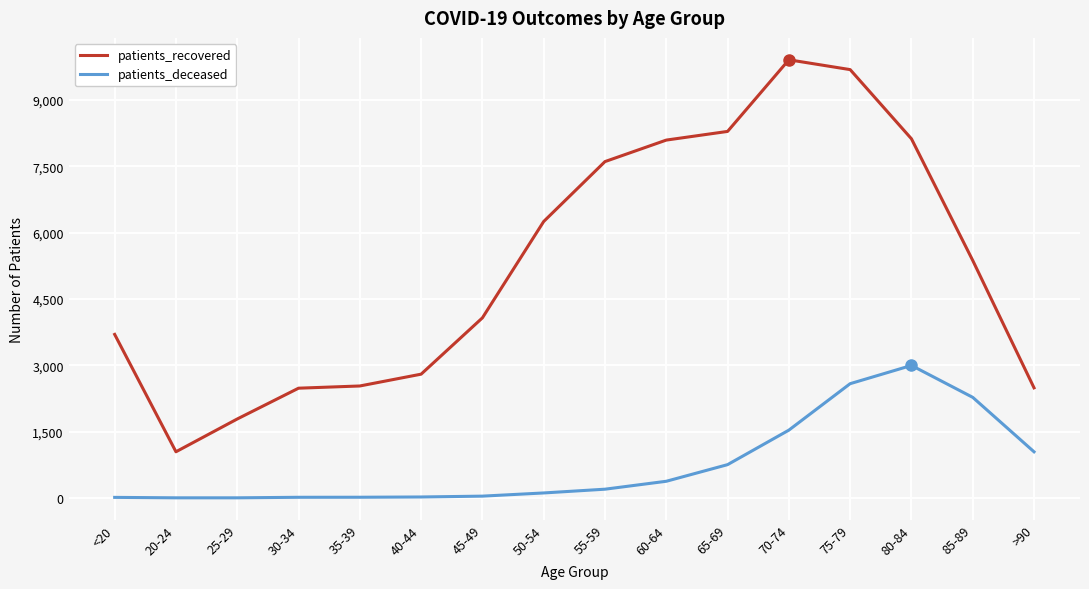

What is the total value across all series at 80-84?

11113